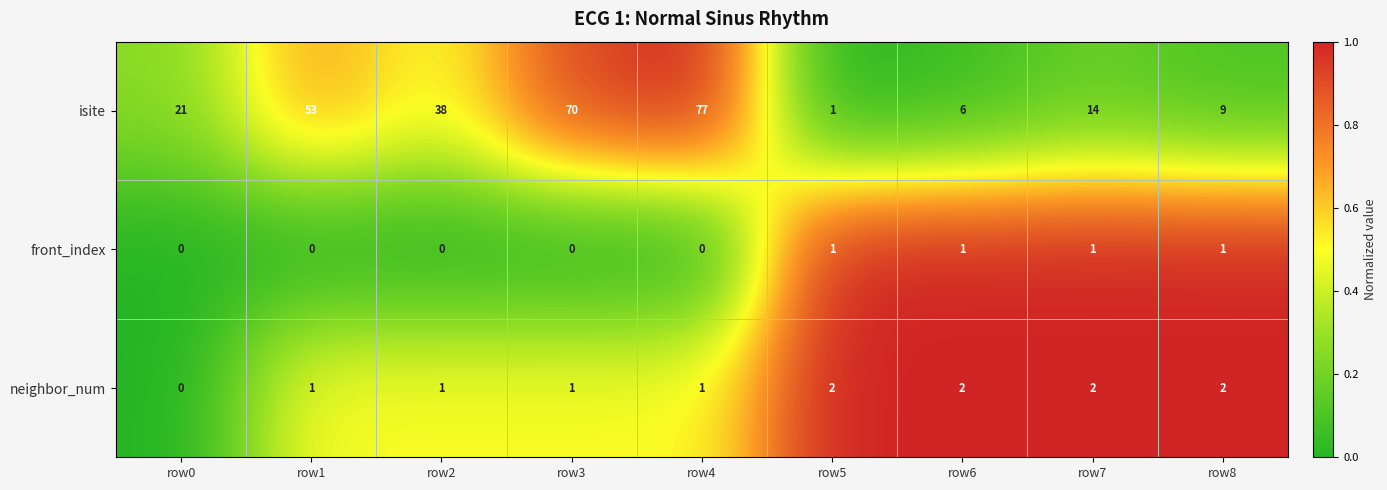

Which category has the lowest value in the isite series?

row5